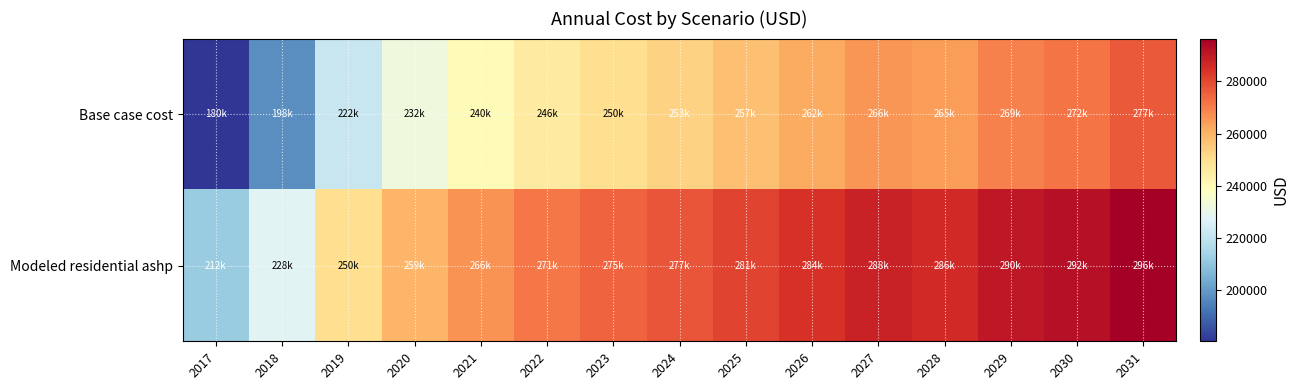

What is the difference between the highest and lowest values at 2028?

21555.0